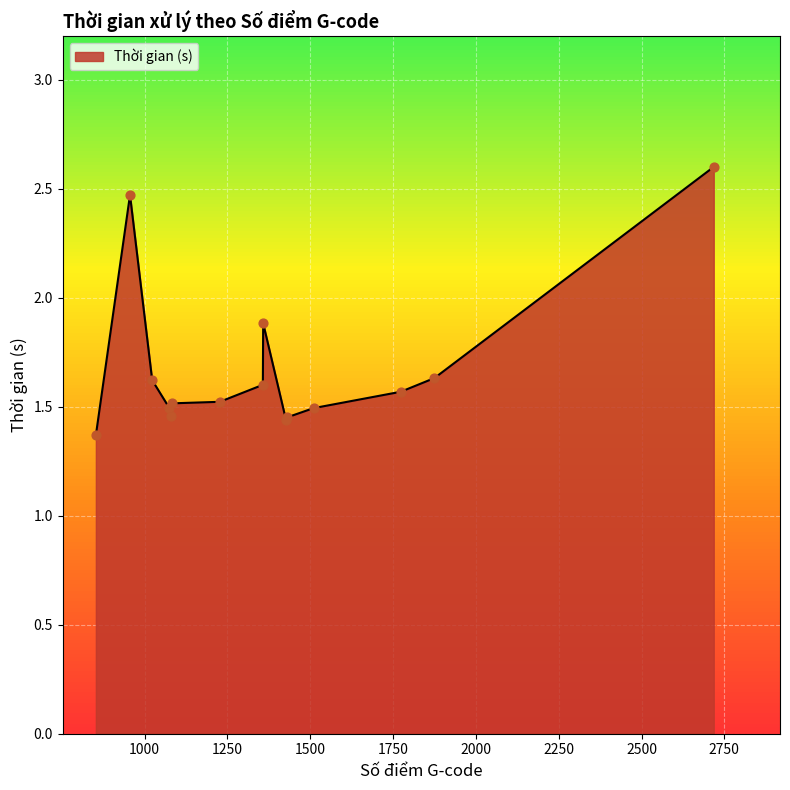

What is the greatest value displayed?

2.6